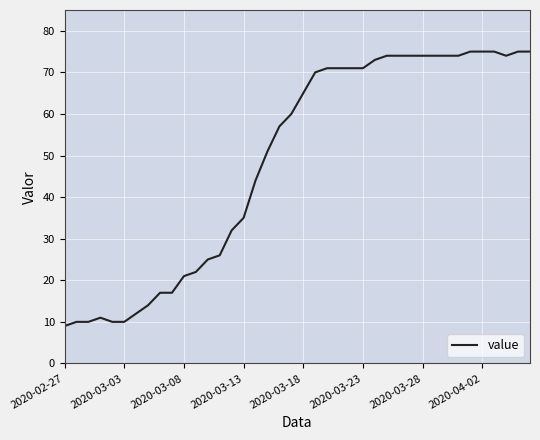

What is the difference between the maximum and minimum values?

66